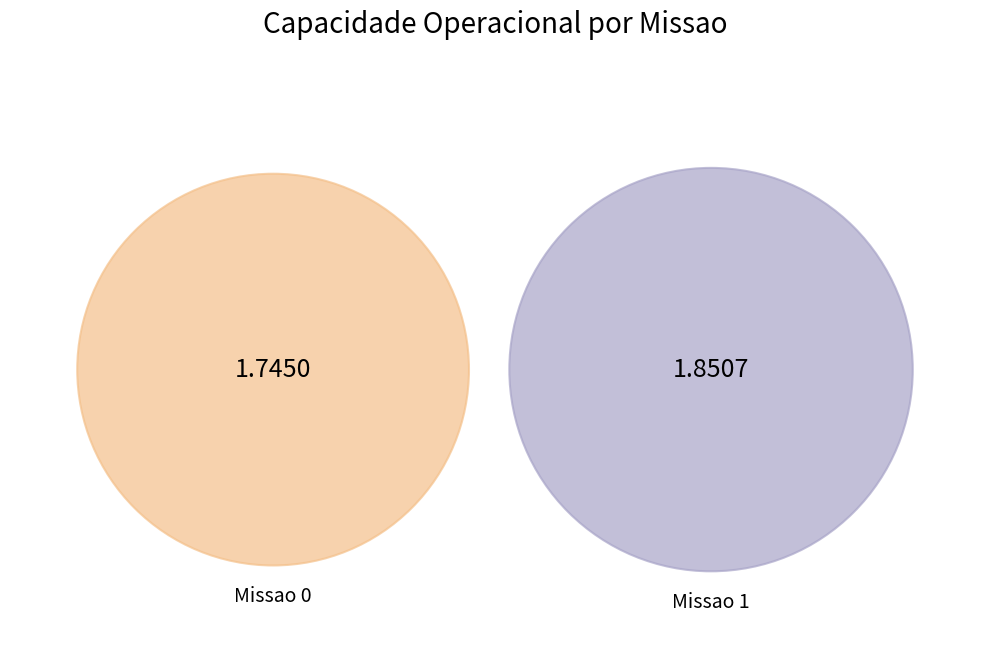

True or false: 0 accounts for 39% of the total.

False